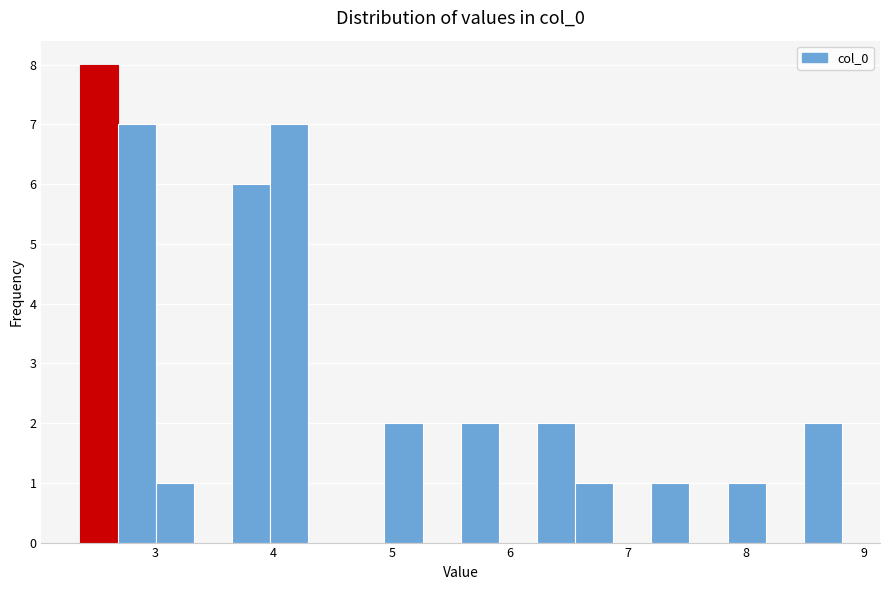

Around what value on the x-axis is the tallest bar? Give the approximate position of its centre, as read against the axis.

2.5